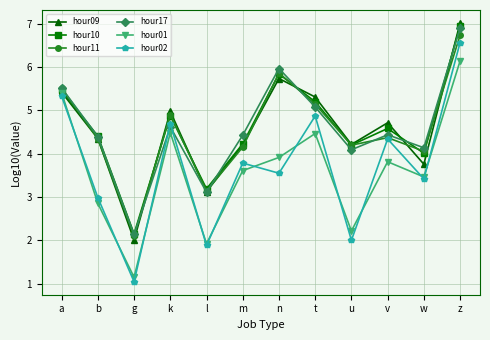

Between which two adjacent categories do hour17 and hour02 first intersect?

g and k